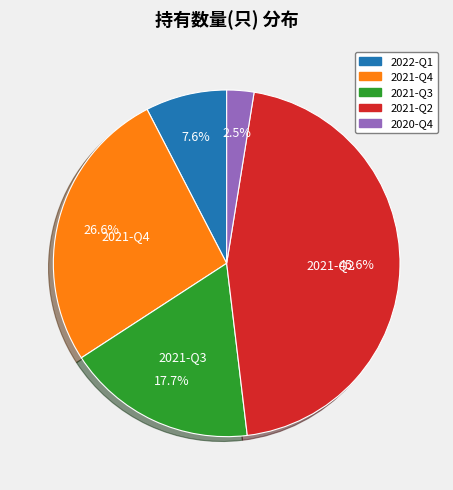

Rank the categories by value from highest to lowest.

2021-Q2, 2021-Q4, 2021-Q3, 2022-Q1, 2020-Q4